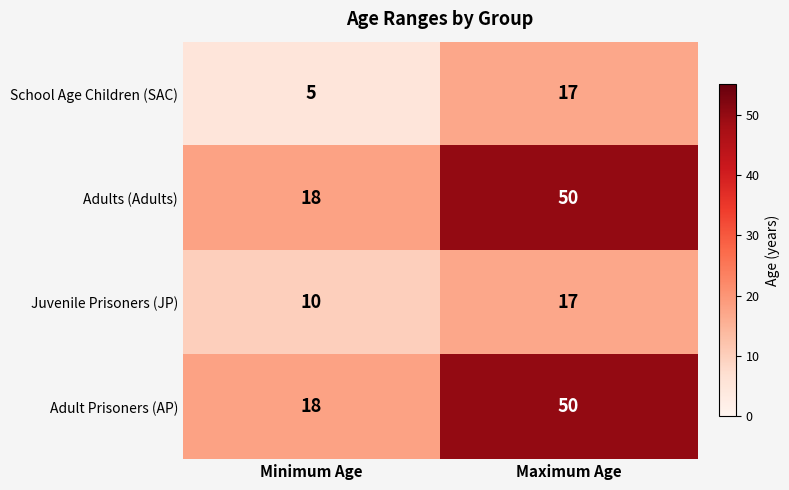

What is the lowest value of the Adult Prisoners (AP) series?

18